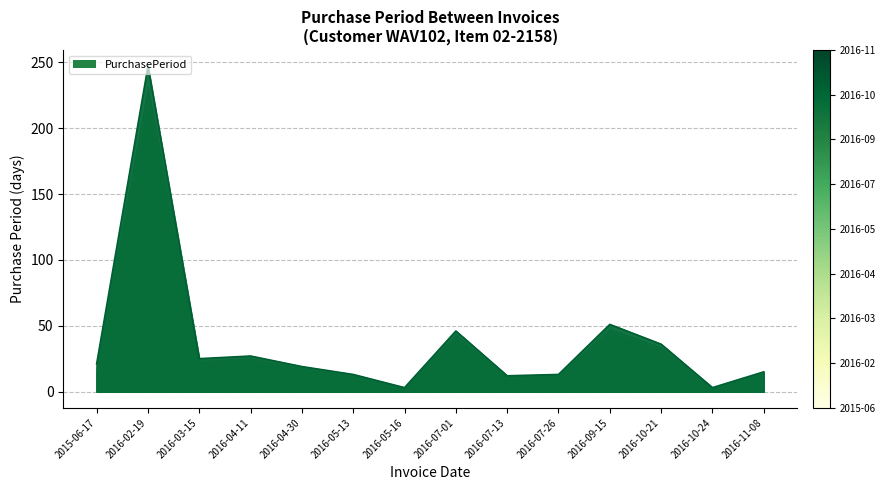

True or false: the data has more than 2 interior local peaks.

True